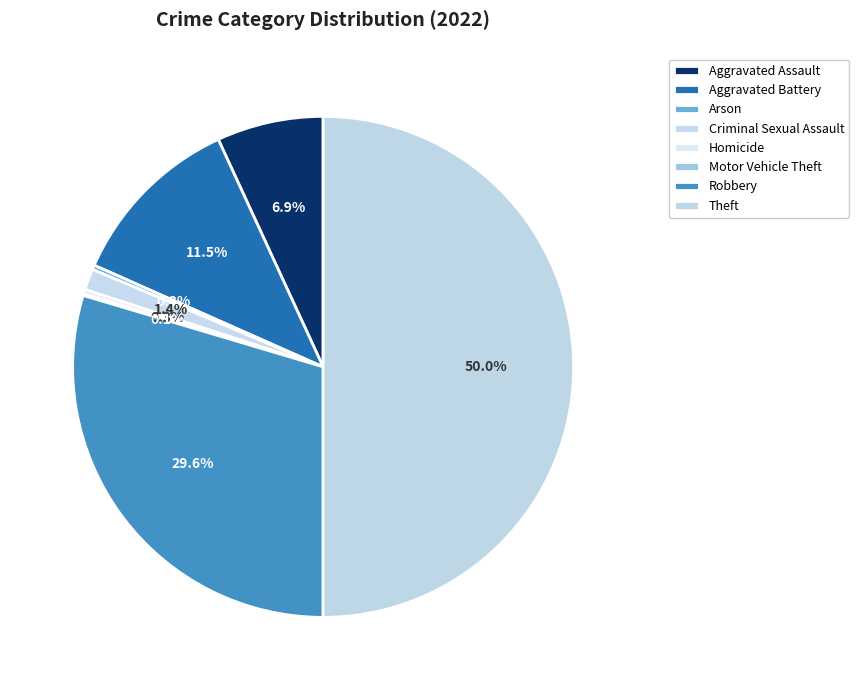

Does Arson represent more than half of the total?

No